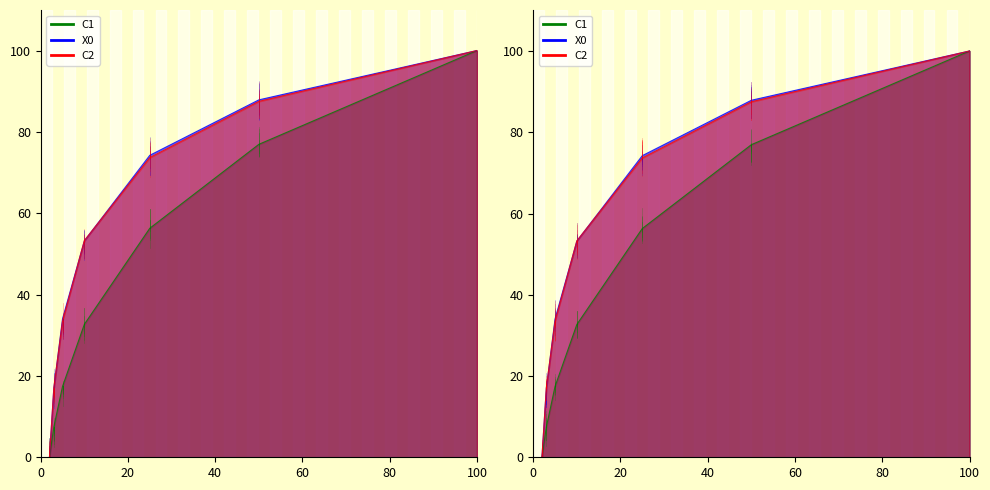

How many data points in C2 are less than 53?

3